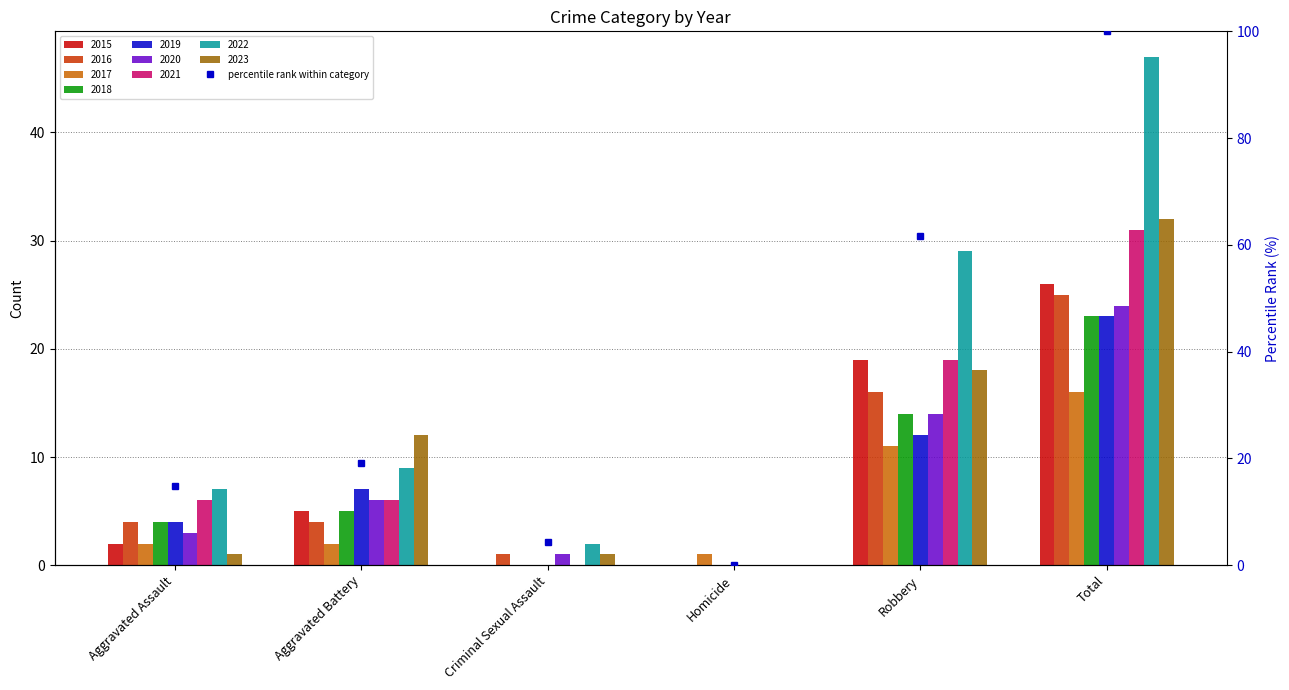

At which category does the chart reach its minimum across all series?

Homicide